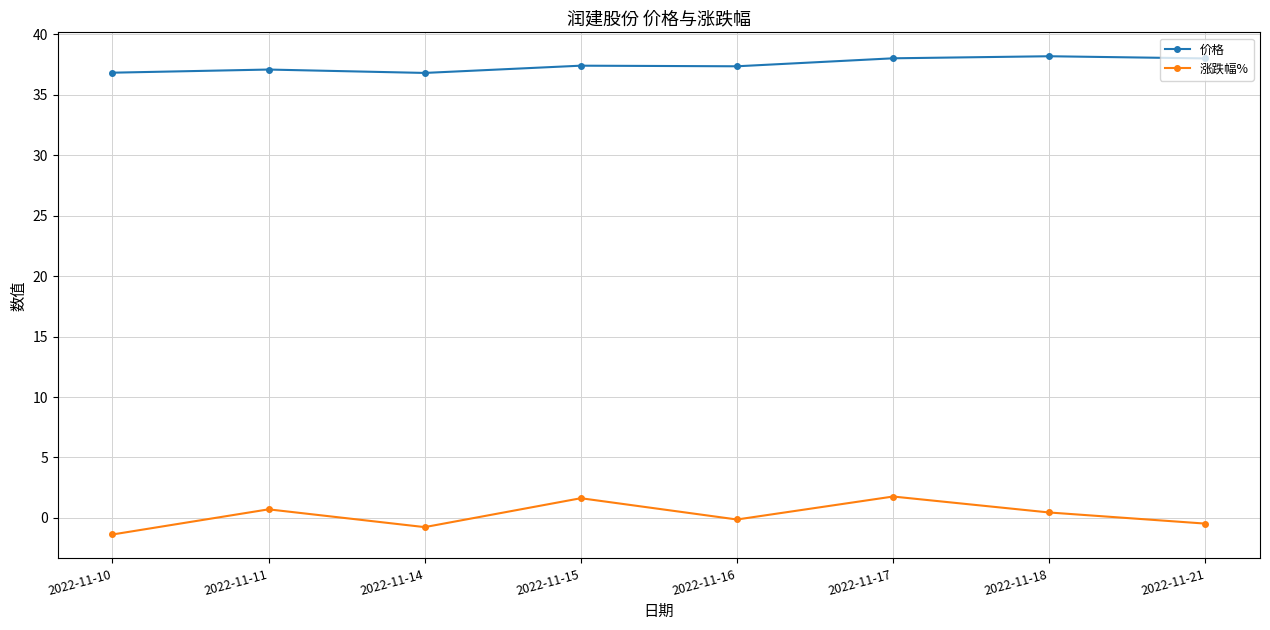

Is the value of 涨跌幅% at 2022-11-18 greater than the value of 价格 at 2022-11-15?

No